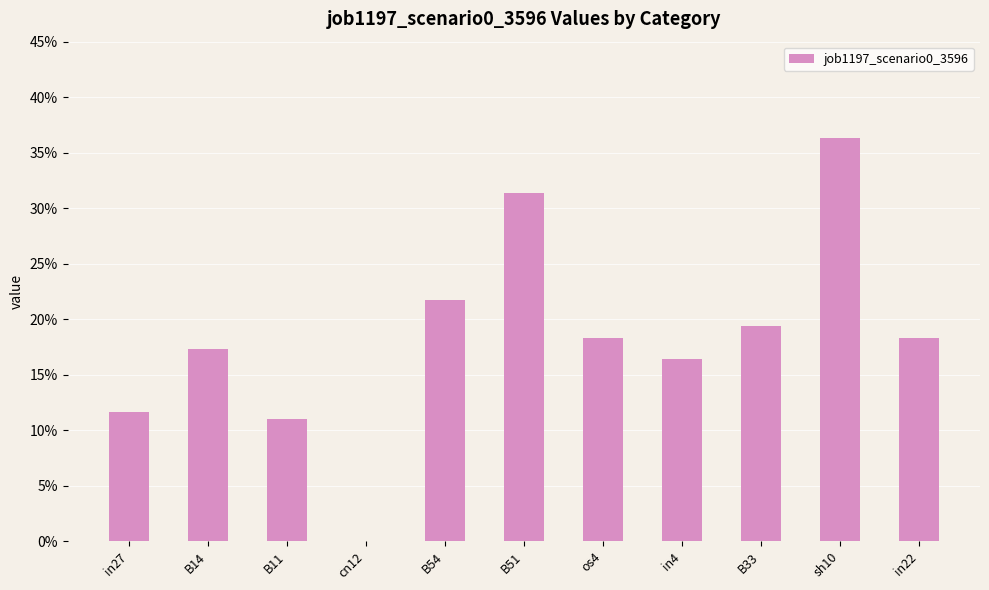

Reading left to right, transcribe all the data shown in this chart.

in27=0.1	B14=0.2	B11=0.1	cn12=0.0	B54=0.2	B51=0.3	os4=0.2	in4=0.2	B33=0.2	sh10=0.4	in22=0.2